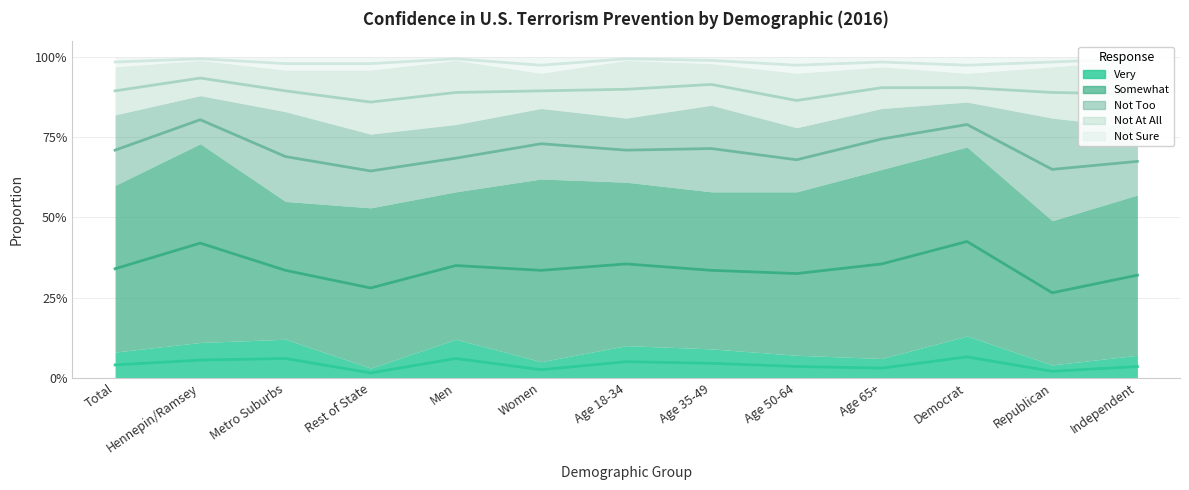

In Not At All, how many points are higher than both neighbors (excluding endpoints)?

2